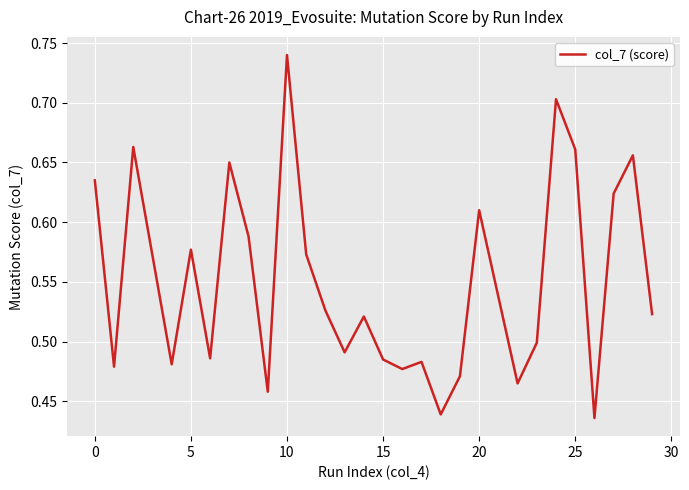

What is the difference between the maximum and minimum values?

0.3